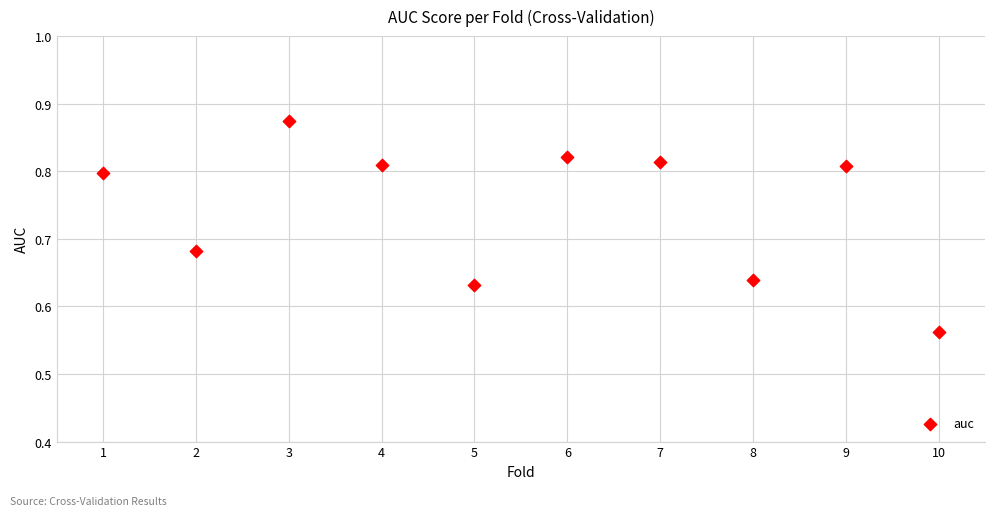

What is the range of Y values (max minus min)?

0.3